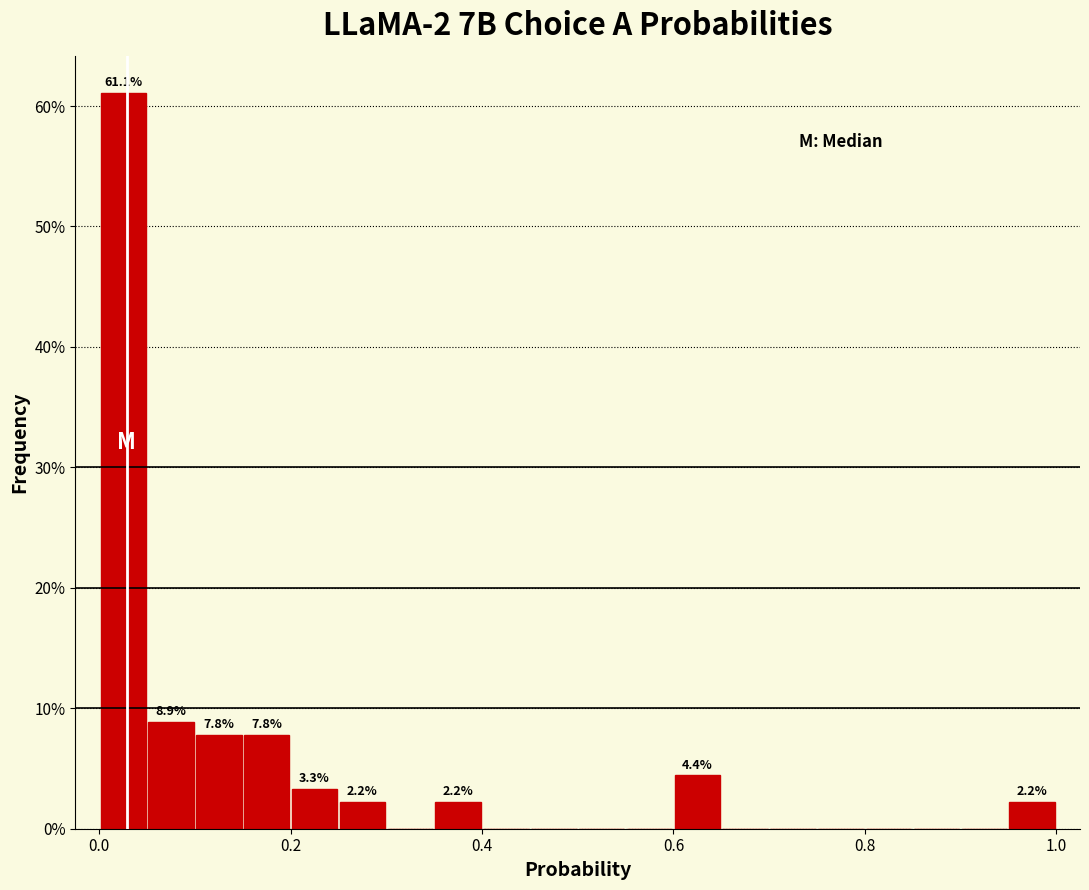

Read against the x-axis, roughly where is the centre of the tallest bar?

0.02